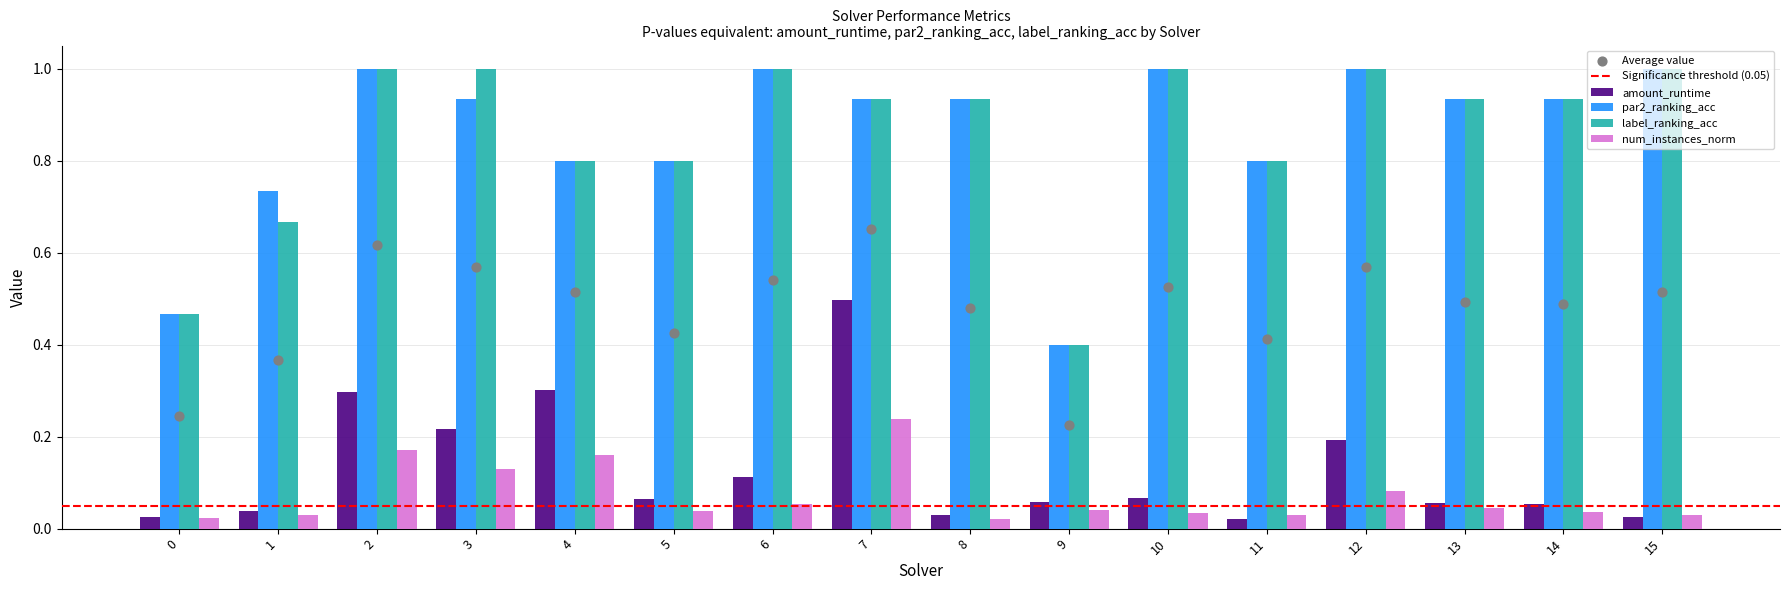

What is the total value across all series at 7?

2.6